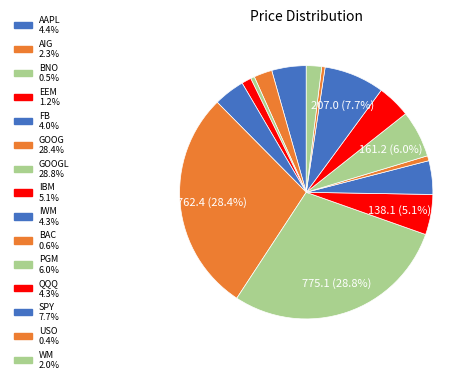

How many segments does this pie chart have?

15